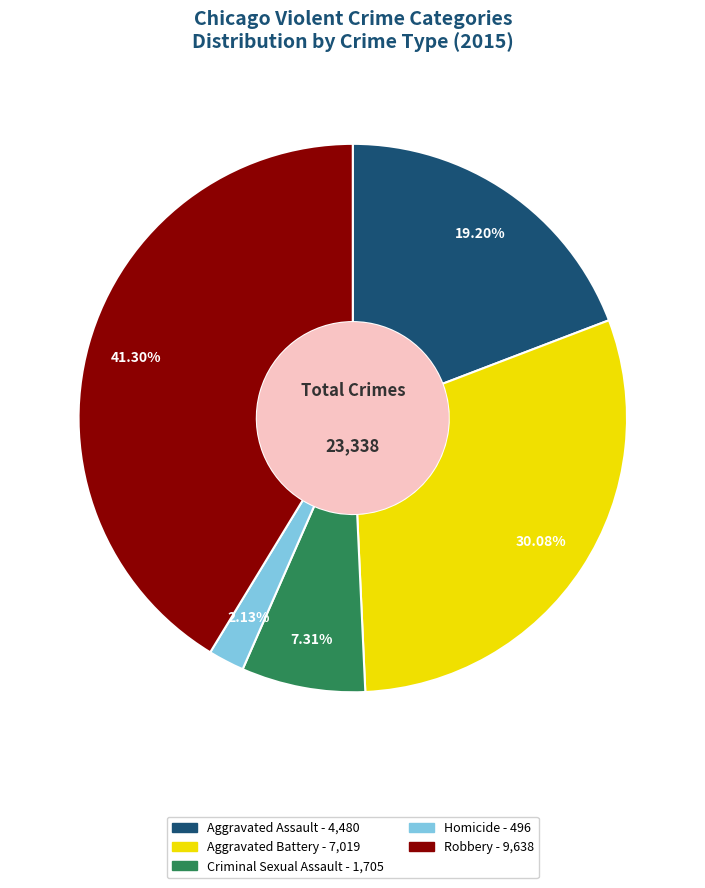

Rank the categories by value from lowest to highest.

Homicide, Criminal Sexual Assault, Aggravated Assault, Aggravated Battery, Robbery